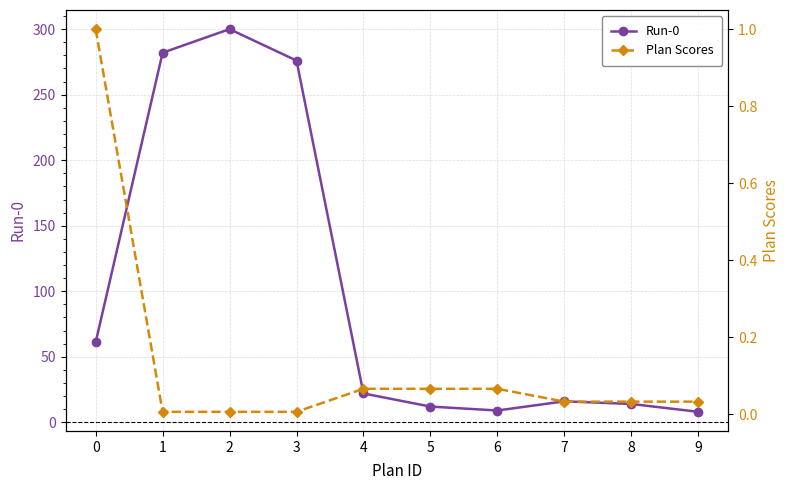

Reading left to right, what are all the values shown in this chart?

Run-0: 61.0	282.0	300.0	276.0	22.0	12.0	9.0	16.0	14.0	8.0
Plan Scores: 1.0	0.0	0.0	0.0	0.1	0.1	0.1	0.0	0.0	0.0